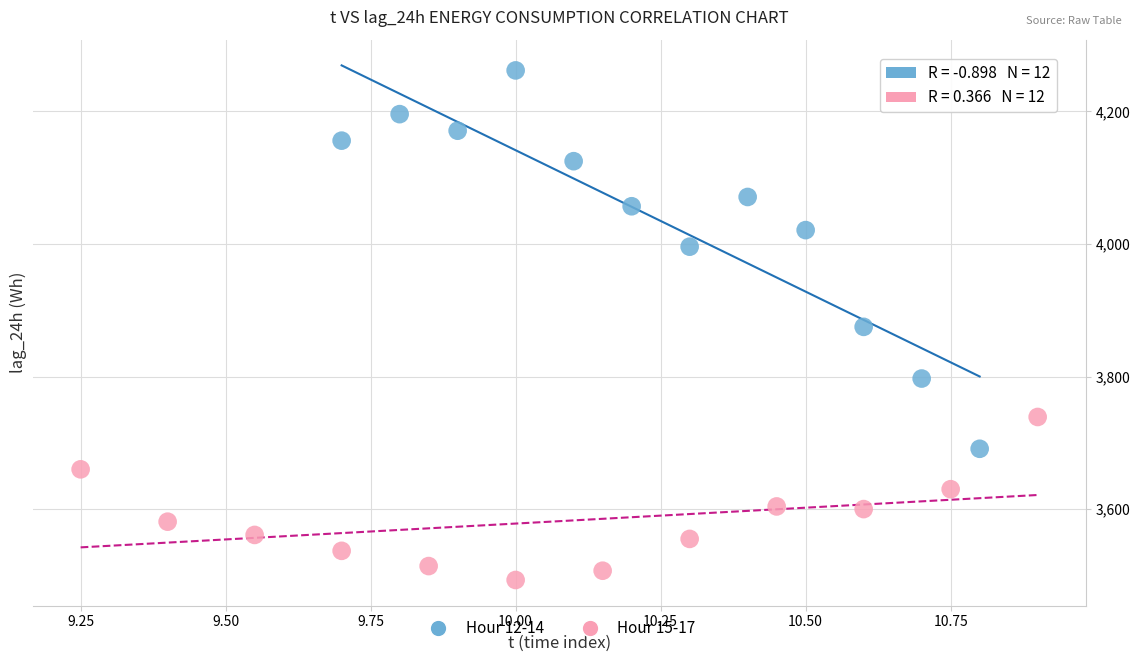

Which series reaches the maximum Y coordinate?

Hour 12-14